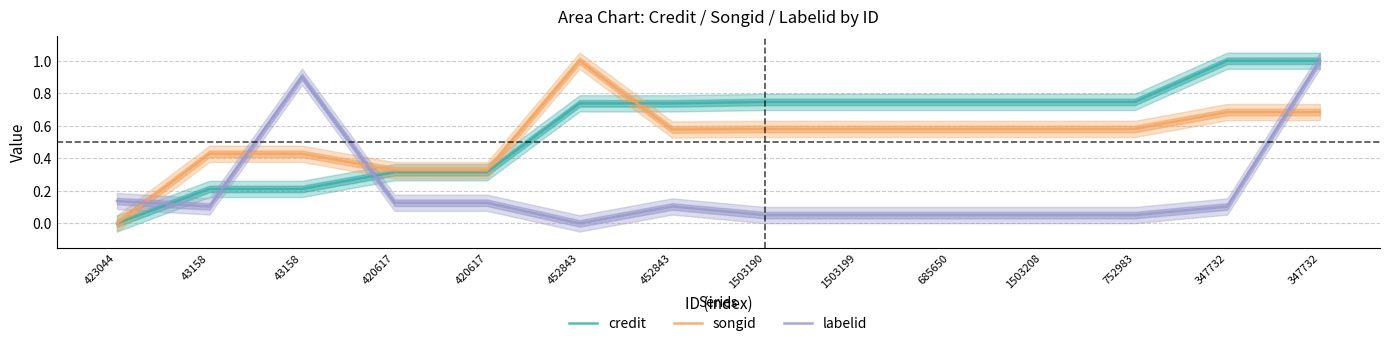

What is the total value across all series at 43158?

0.7